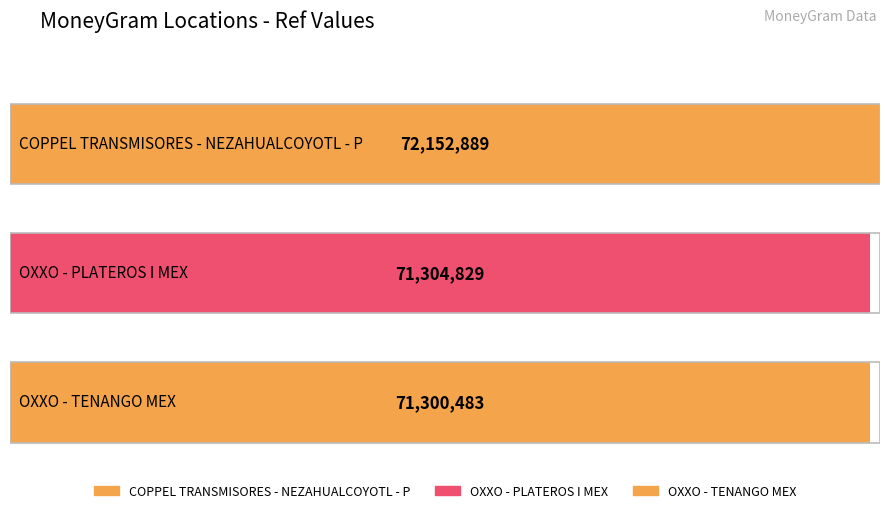

List the labels in order of value, largest first.

COPPEL TRANSMISORES - NEZAHUALCOYOTL - P, OXXO - PLATEROS I MEX, OXXO - TENANGO MEX